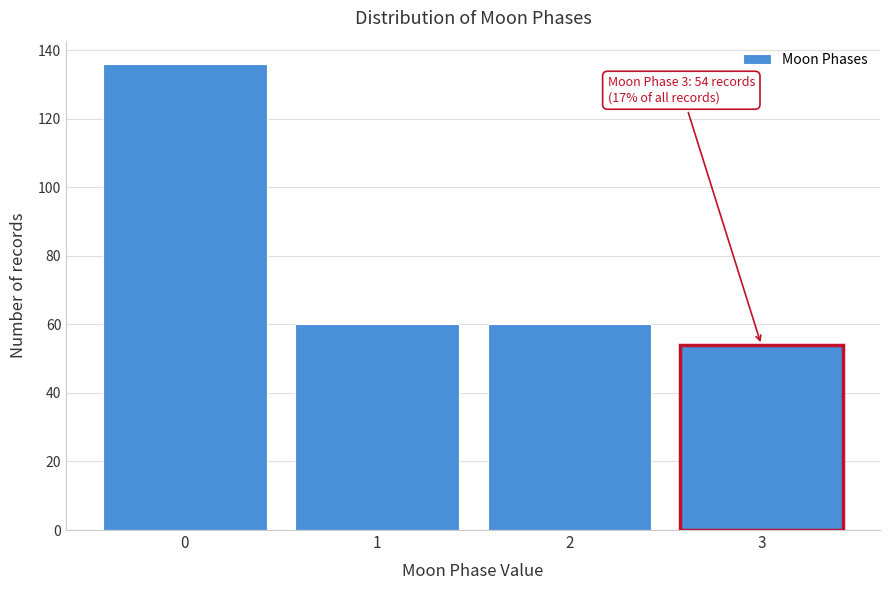

Reading left to right, list all the values displayed in this chart.

0=136	1=60	2=60	3=54